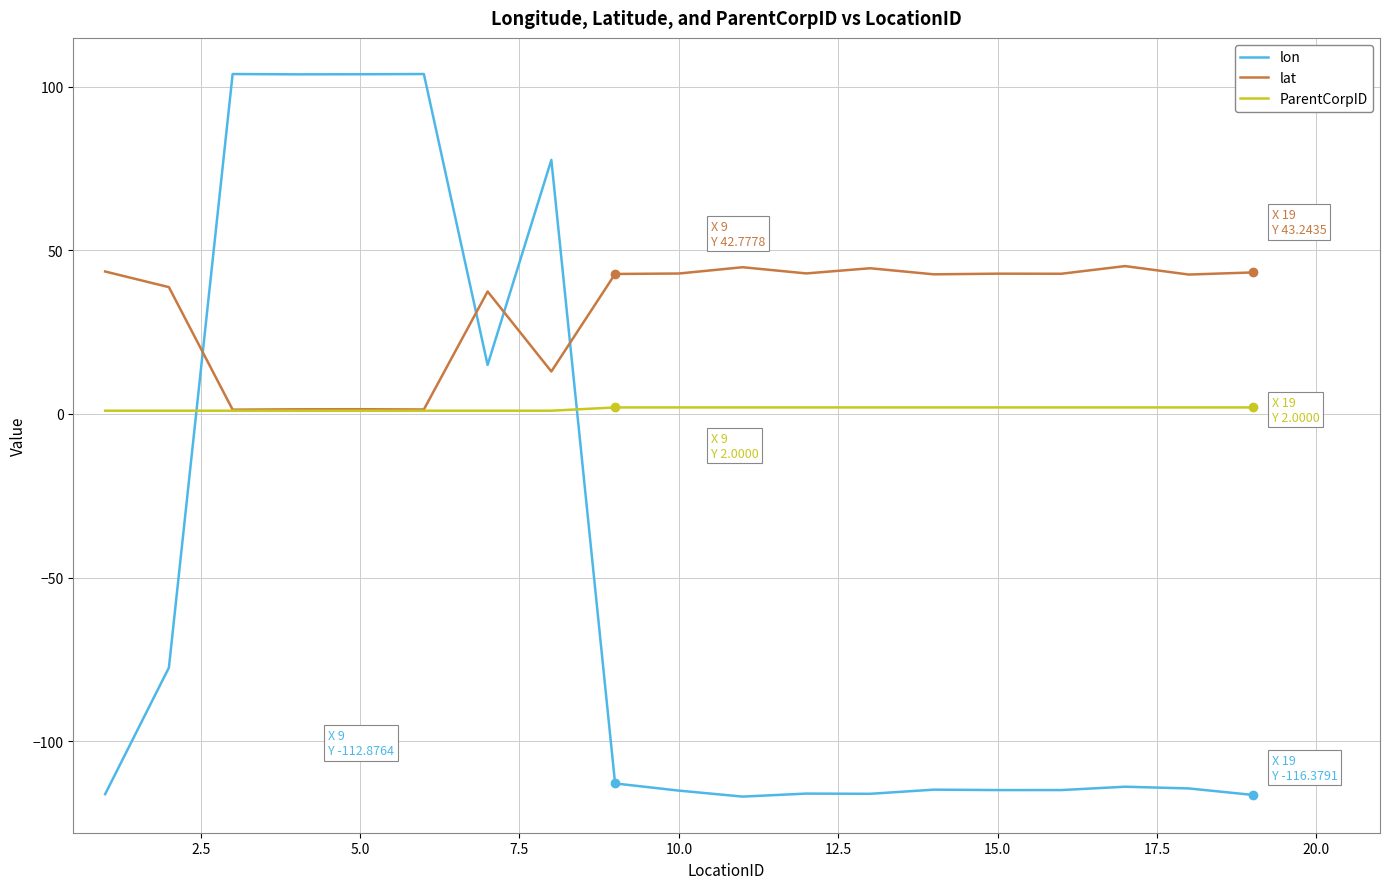

What is the lowest value of the lon series?

-116.9